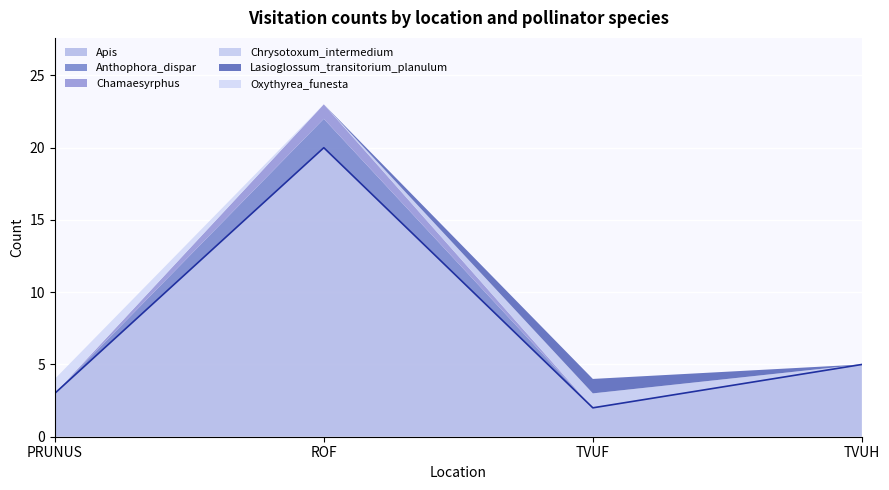

What position from the right is PRUNUS?

4